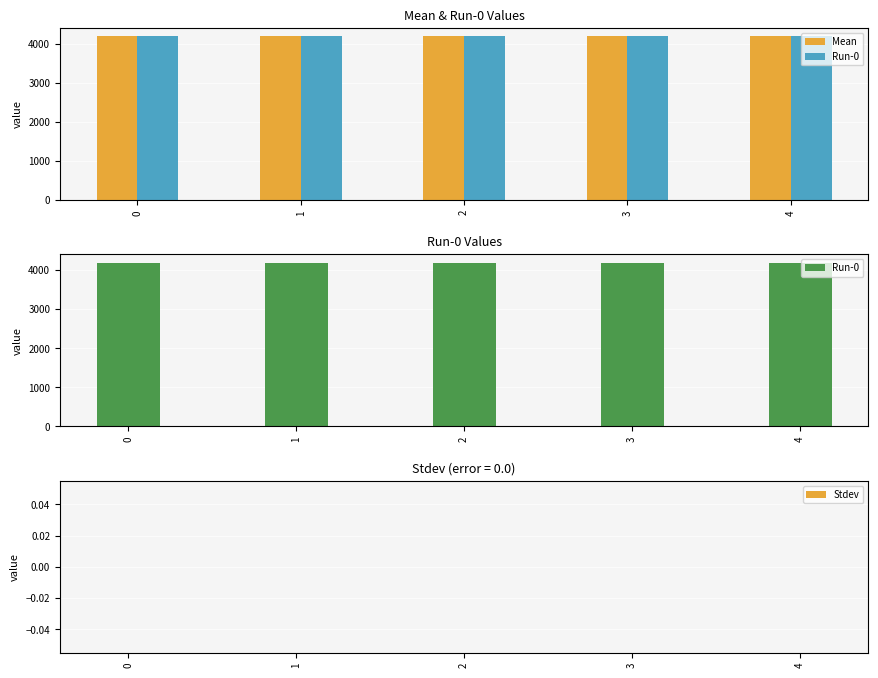

At how many categories does at least one series exceed 1782?

5